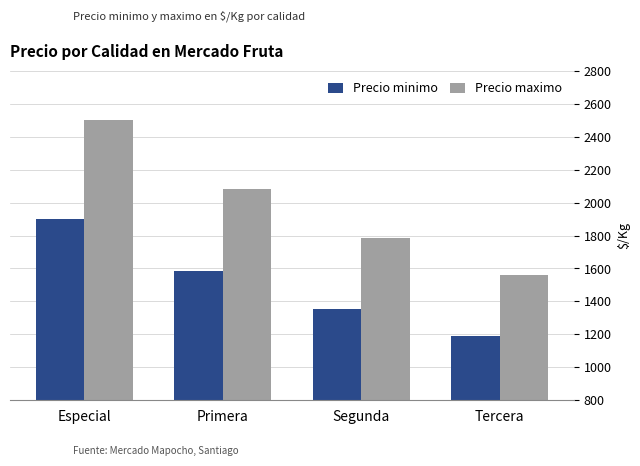

What are all the series names shown in the legend?

Precio minimo, Precio maximo